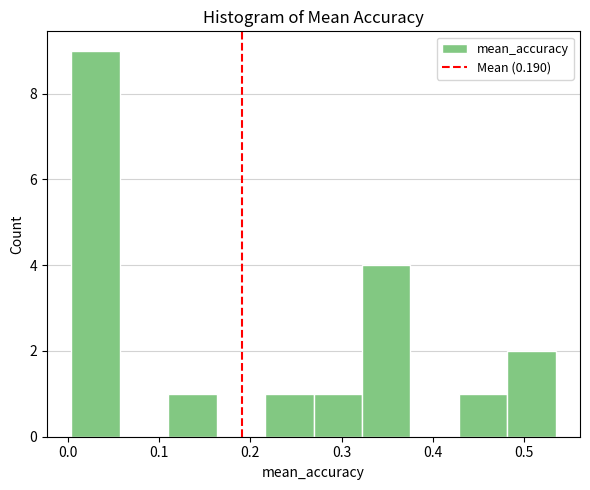

Reading left to right, list every bar in this chart as the range it spans on the x-axis followed by its height. Neither the bar edges nor the heights are printed on the chart, so give them approximately, as read against the axes.

0.00 to 0.06: 9
0.06 to 0.11: 0
0.11 to 0.16: 1
0.16 to 0.22: 0
0.22 to 0.27: 1
0.27 to 0.32: 1
0.32 to 0.38: 4
0.38 to 0.43: 0
0.43 to 0.48: 1
0.48 to 0.53: 2